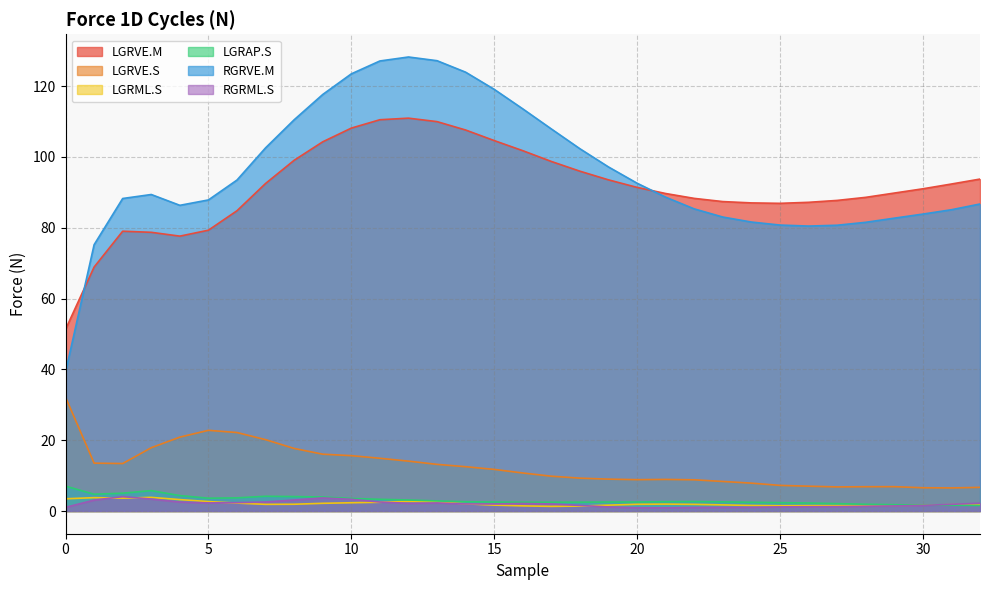

Reading right to left, extract all data points from this chart.

LGRVE.M: 93.8	92.4	91.0	89.8	88.6	87.7	87.2	86.9	87.0	87.4	88.3	89.7	91.4	93.5	96.0	98.7	101.8	104.6	107.6	110.0	111.0	110.5	108.1	104.3	99.1	92.5	84.8	79.3	77.6	78.7	79.0	68.9	51.3
LGRVE.S: 6.7	6.5	6.6	6.9	6.9	6.8	7.0	7.2	7.9	8.3	8.8	8.9	8.9	9.0	9.3	9.8	10.7	11.8	12.5	13.2	14.1	14.9	15.6	16.0	17.7	20.2	22.2	22.8	20.9	17.9	13.4	13.5	32.2
LGRML.S: 1.8	1.8	1.7	1.6	1.6	1.5	1.5	1.5	1.6	1.7	1.9	2.0	1.9	1.7	1.4	1.3	1.5	1.7	2.0	2.6	2.7	2.5	2.3	2.2	1.9	1.9	2.2	2.7	3.2	3.9	3.6	3.8	3.5
LGRAP.S: 1.6	1.6	1.7	1.8	1.9	2.1	2.3	2.4	2.5	2.6	2.7	2.6	2.5	2.5	2.5	2.5	2.5	2.5	2.6	2.9	3.1	3.3	3.5	4.0	4.1	4.2	3.7	3.6	4.4	5.8	5.0	4.7	7.0
RGRVE.M: 86.7	85.1	83.9	82.7	81.5	80.7	80.5	80.8	81.6	83.0	85.3	88.6	92.6	97.2	102.3	107.9	113.6	119.1	123.9	127.2	128.2	127.1	123.5	117.6	110.5	102.6	93.5	87.9	86.3	89.4	88.3	75.2	39.2
RGRML.S: 2.2	1.9	1.6	1.4	1.3	1.2	1.2	1.2	1.1	1.0	1.0	0.9	0.9	1.1	1.6	2.0	2.1	2.0	2.0	2.3	2.2	2.5	3.3	3.7	3.1	2.6	2.4	2.3	2.5	3.4	4.1	3.1	1.0